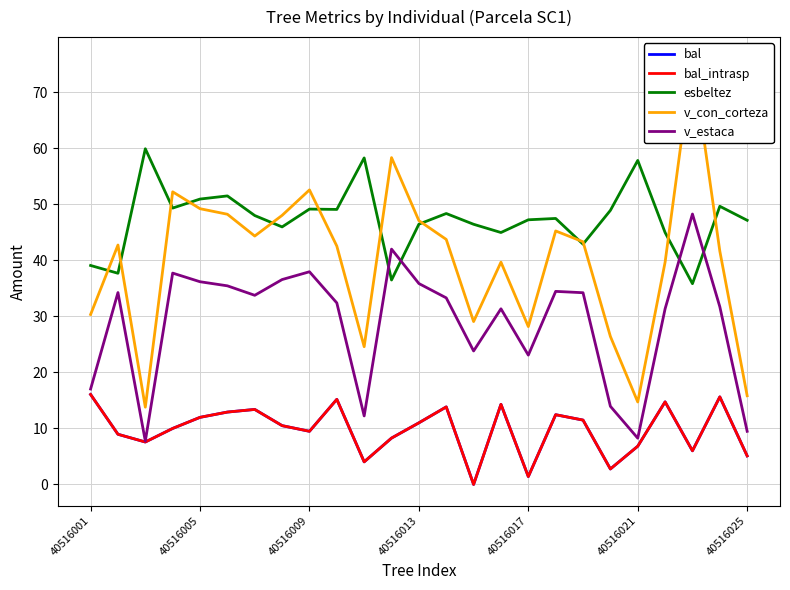

What are all the series names shown in the legend?

bal, bal_intrasp, esbeltez, v_con_corteza, v_estaca